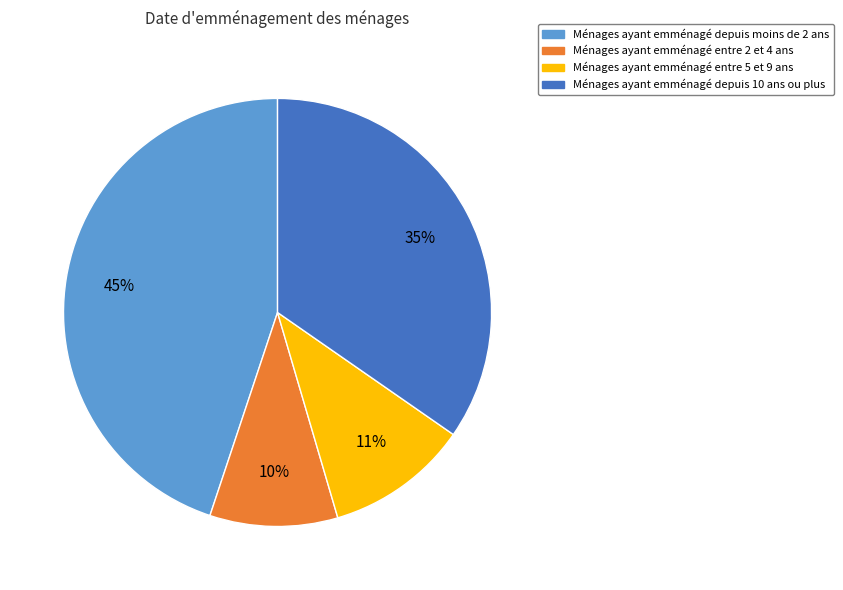

True or false: Ménages ayant emménagé entre 2 et 4 ans accounts for 10% of the total.

True